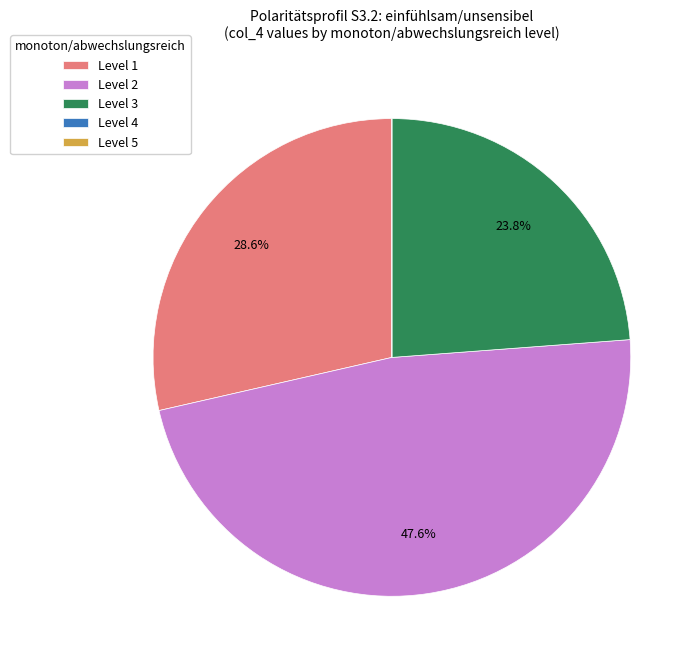

Between Level 2 and Level 1, which is larger?

Level 2